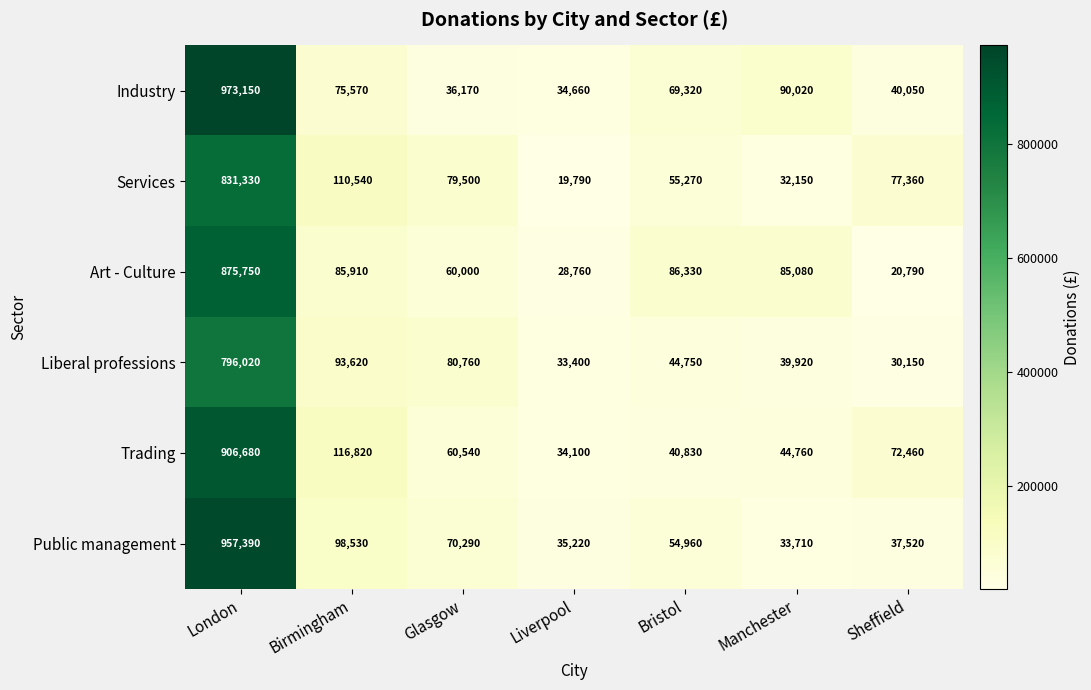

Count the number of categories in the chart.

7